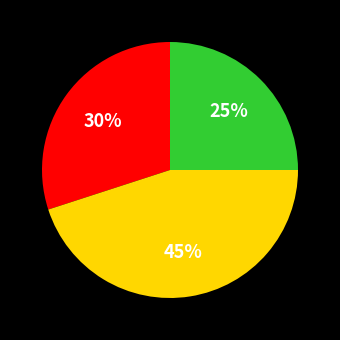

To the nearest percent, what is the difference between the largest and smallest slice percentages?

20%